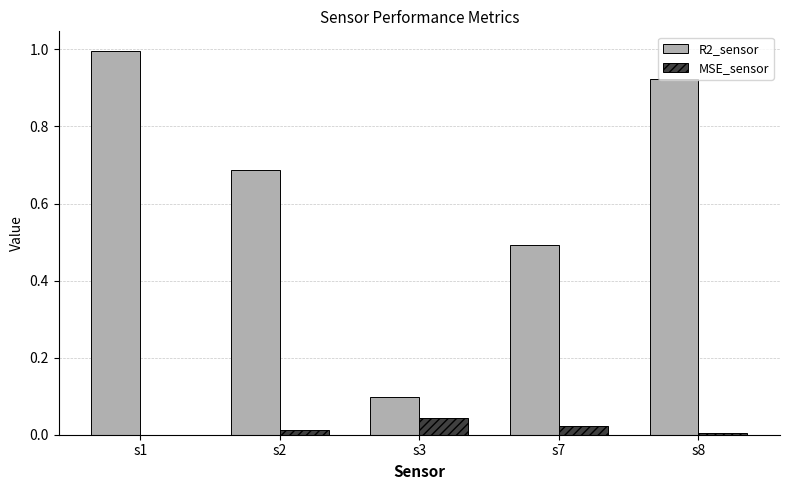

How many distinct data groups are displayed?

2